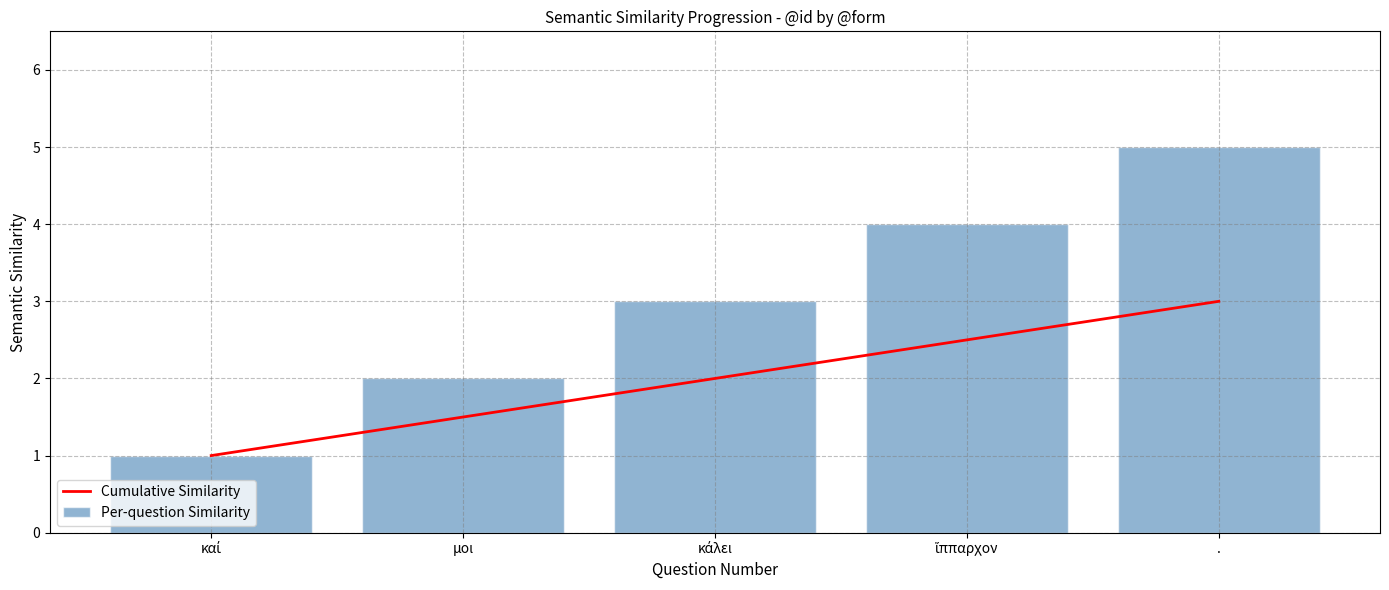

What is the difference between the maximum and minimum values in the Cumulative Similarity series?

2.0